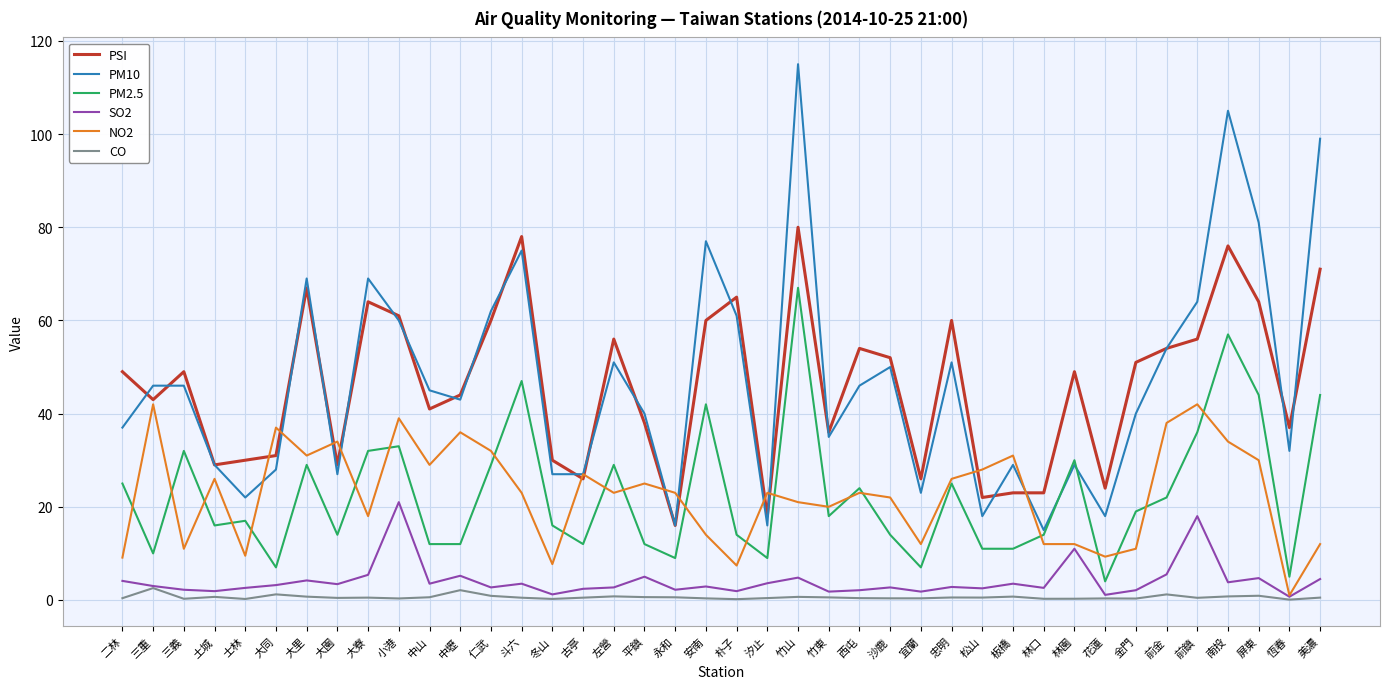

Rank the series by their maximum value, from lowest to highest.

CO, SO2, NO2, PM2.5, PSI, PM10